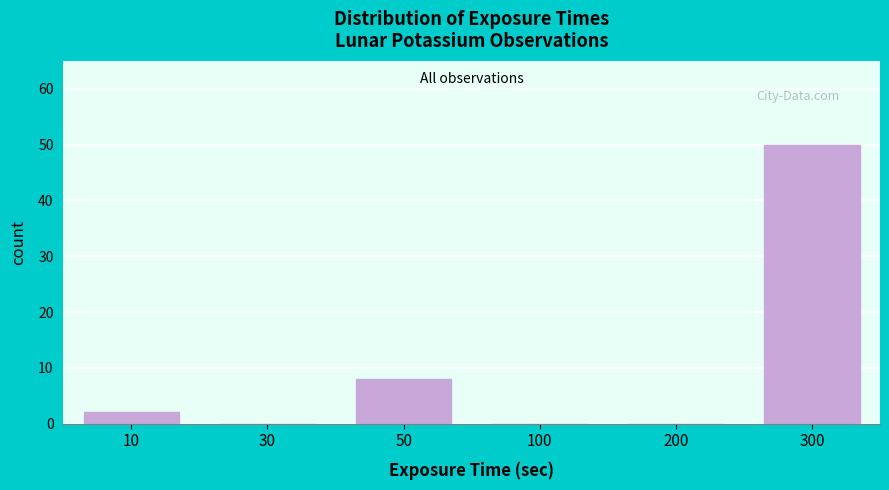

Reading right to left, what are all the values shown in this chart?

300=50	200=0	100=0	50=8	30=0	10=2